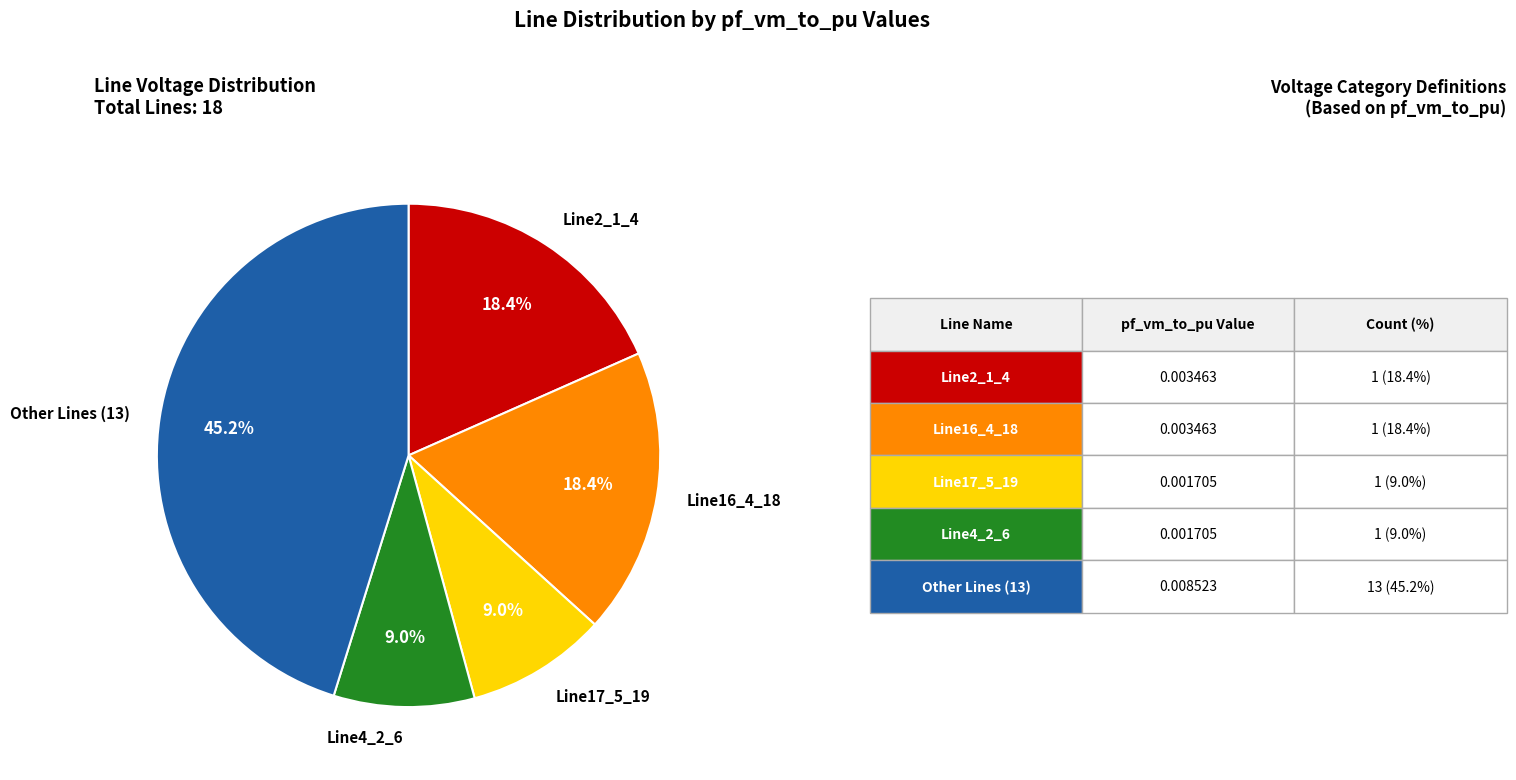

Between Line16_4_18 and Line17_5_19, which is larger?

Line16_4_18